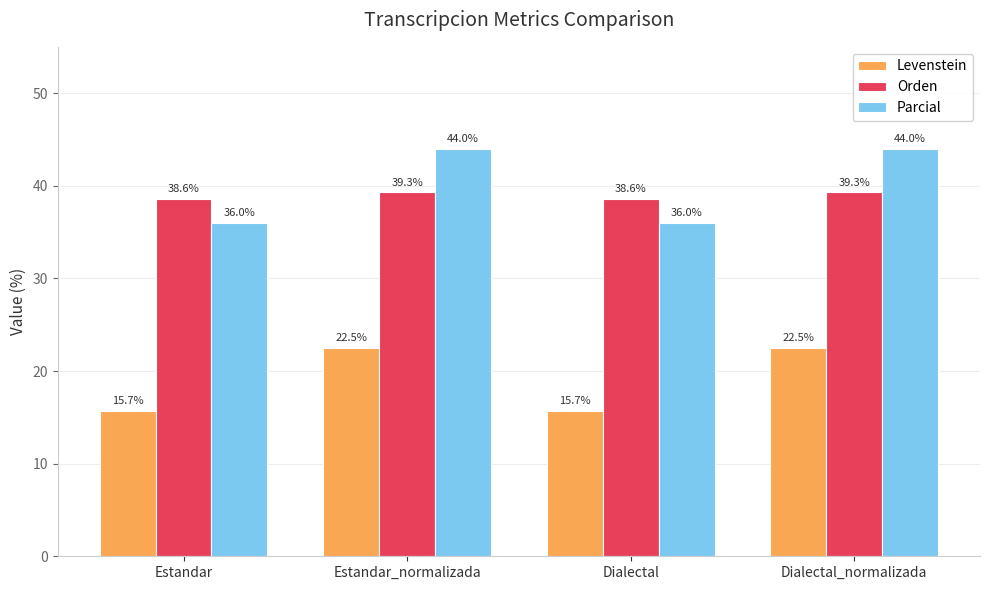

What is the spread (max minus min) of values at Dialectal?

22.9